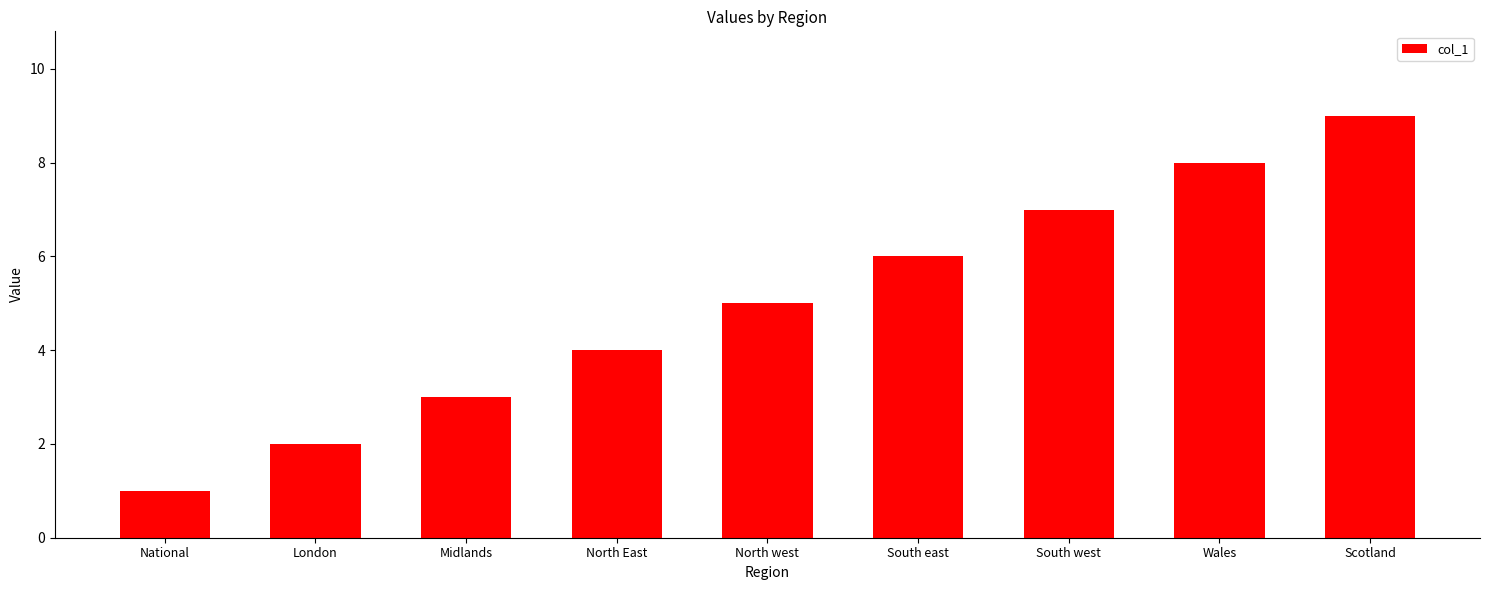

True or false: the data shows 1 at London.

False